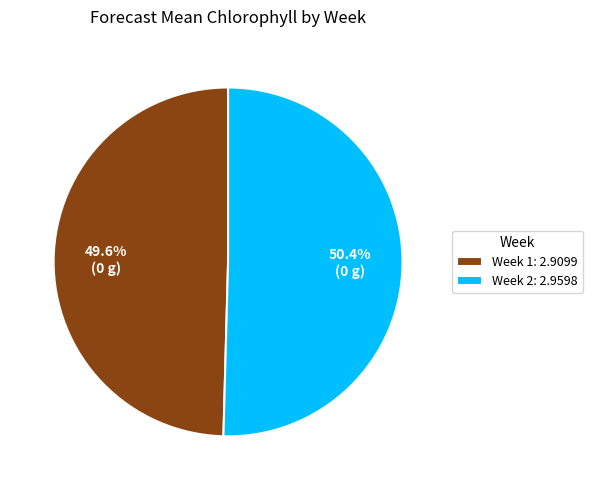

What is the ratio of the value at Week 2 to the value at Week 1?

1.0